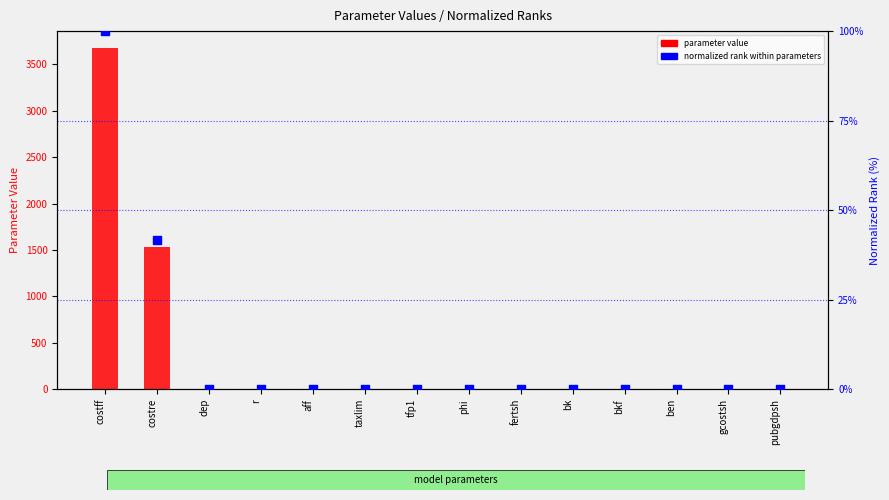

Which series has the largest Y range (max minus min)?

parameter value